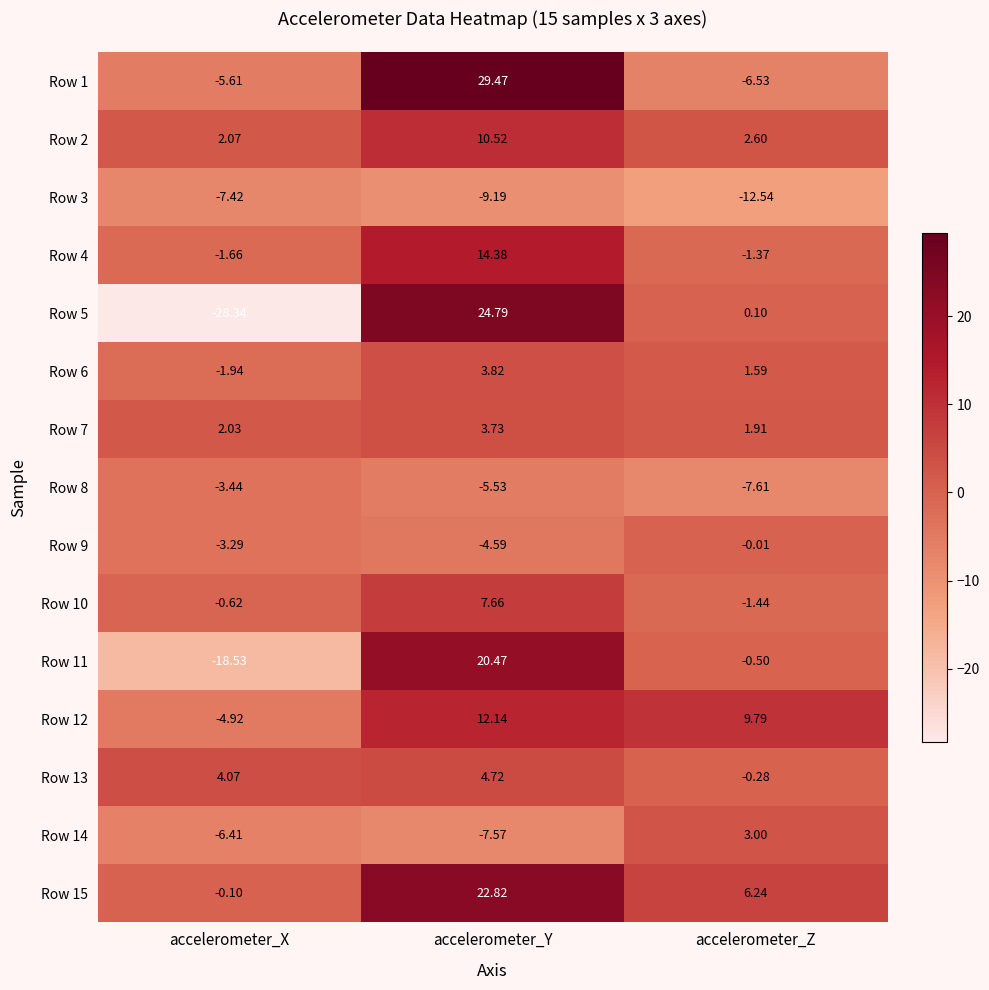

Rank the categories by Row 11 value from highest to lowest.

accelerometer_Y, accelerometer_Z, accelerometer_X